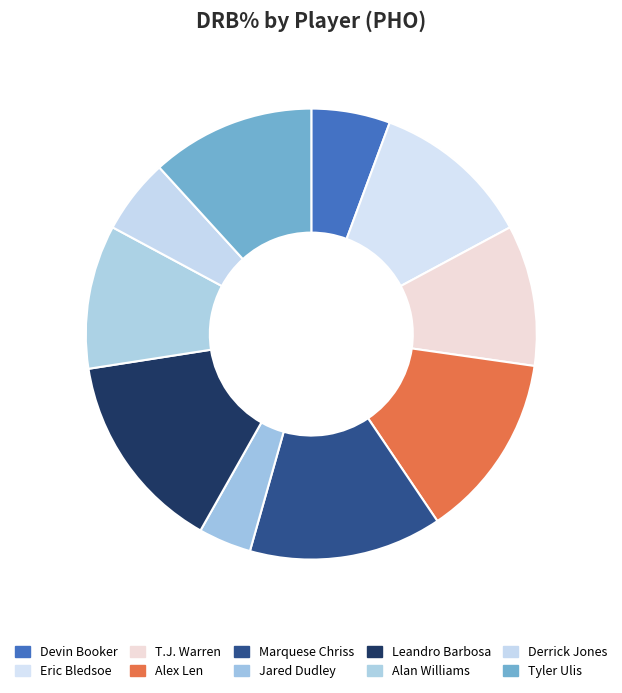

How many slices are in this pie chart?

10